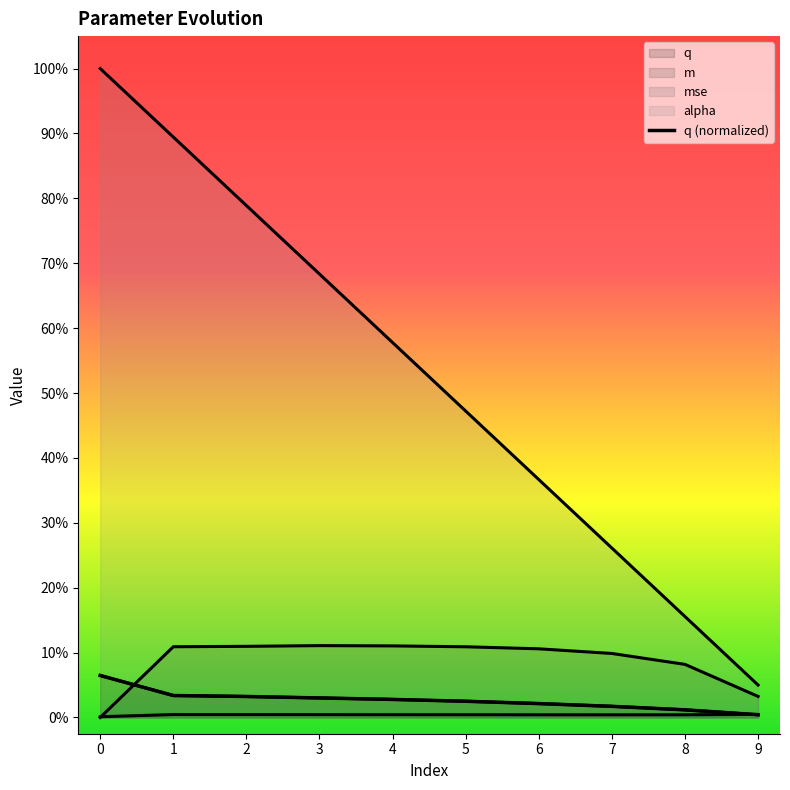

The chart shows a value of 0.1 at 1. True or false?

False